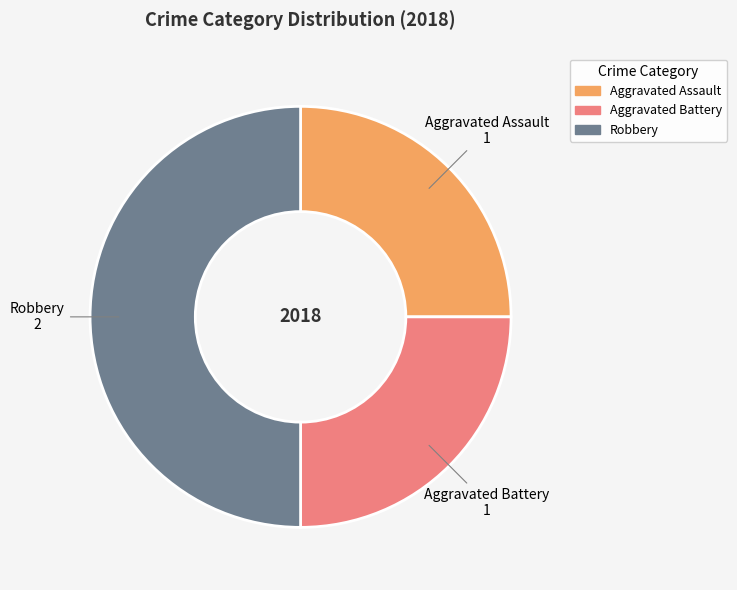

How many slices are in this pie chart?

3